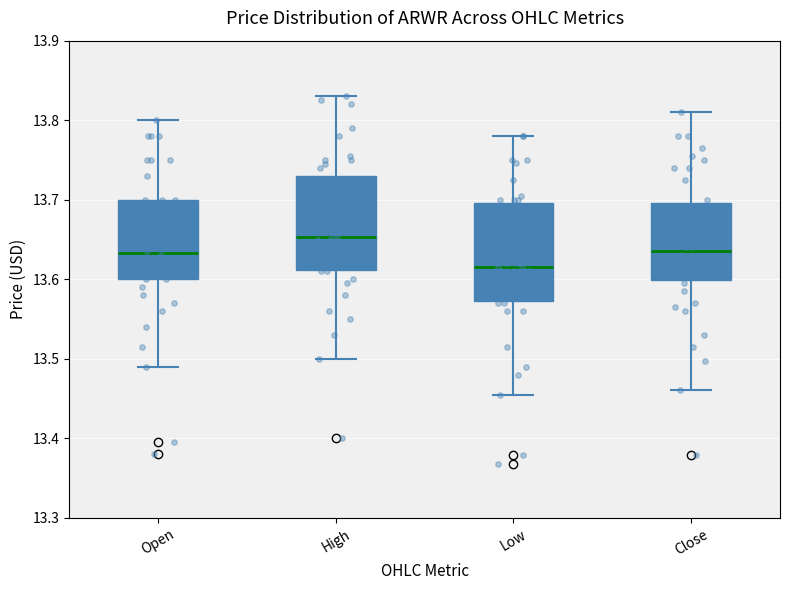

Where is the lower edge of the box for Open on the y-axis? The values are not printed on the chart, so give them approximately, as read against the axis.

13.60